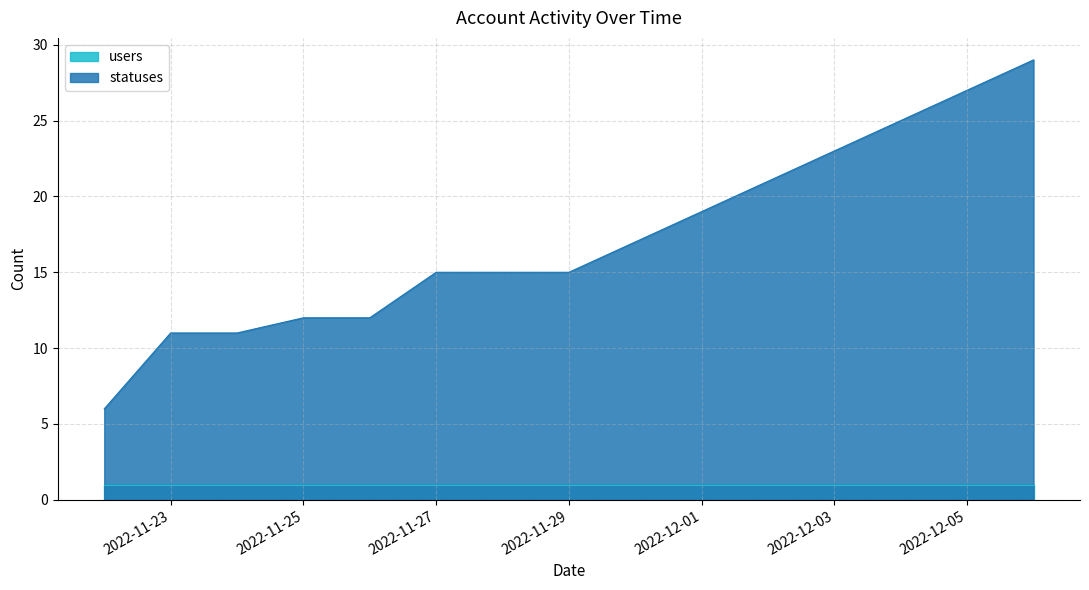

List the labels in order of value, smallest first.

2022-11-22, 2022-11-23, 2022-11-24, 2022-11-25, 2022-11-26, 2022-11-27, 2022-11-28, 2022-11-29, 2022-11-30, 2022-12-01, 2022-12-02, 2022-12-03, 2022-12-04, 2022-12-05, 2022-12-06